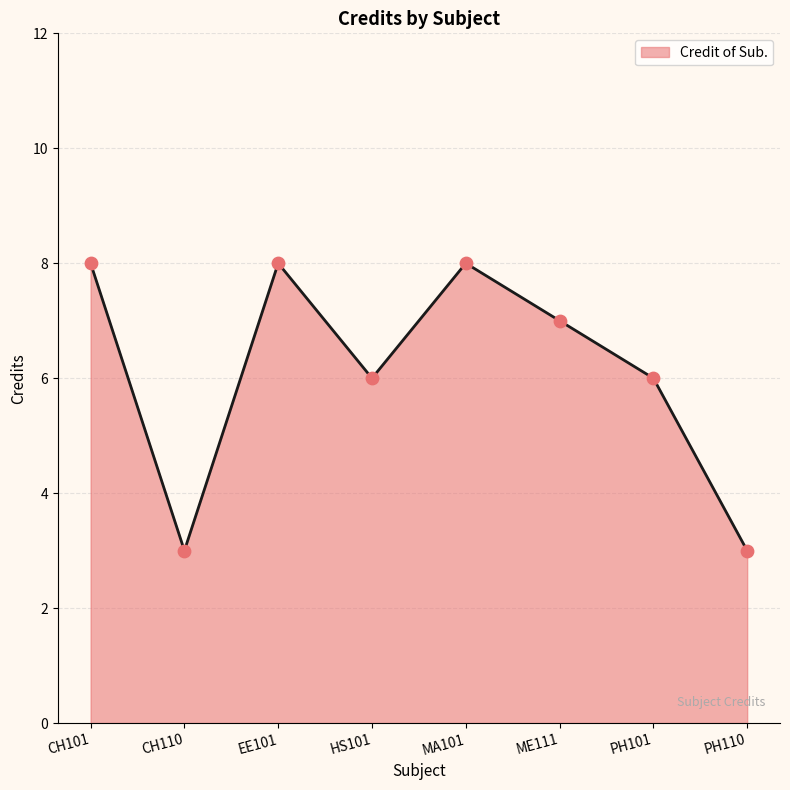

Between CH110 and ME111, which is larger?

ME111